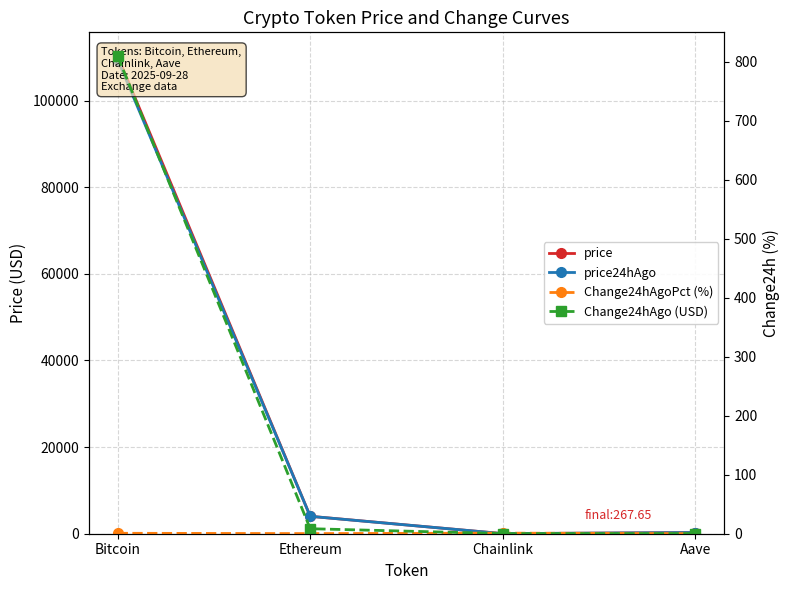

Which series changed the most between Chainlink and Aave?

price